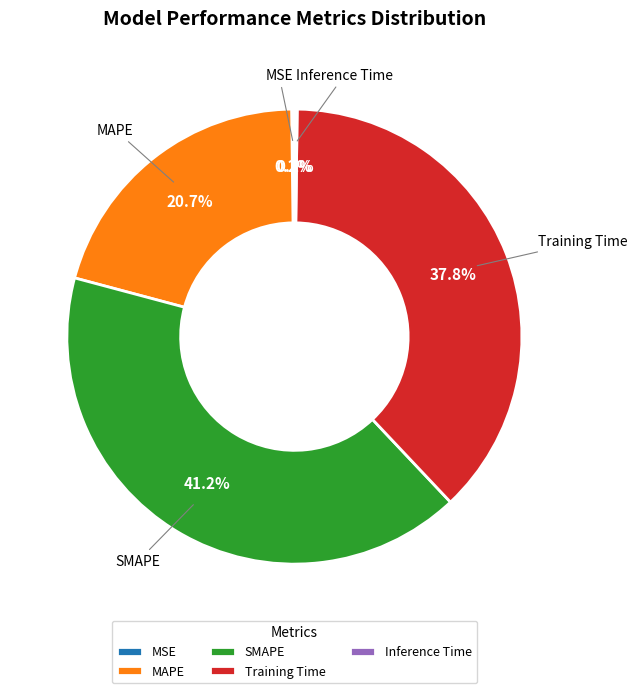

What percentage is NOT represented by SMAPE?

58.8%